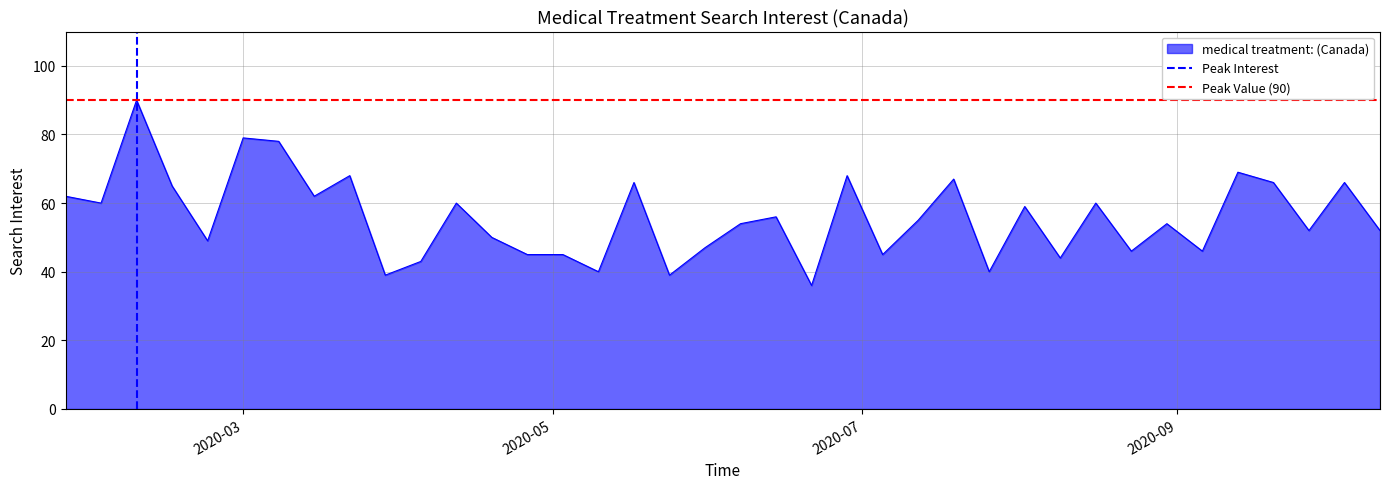

What value does the Peak Value (90) series have at 2020-05?

90